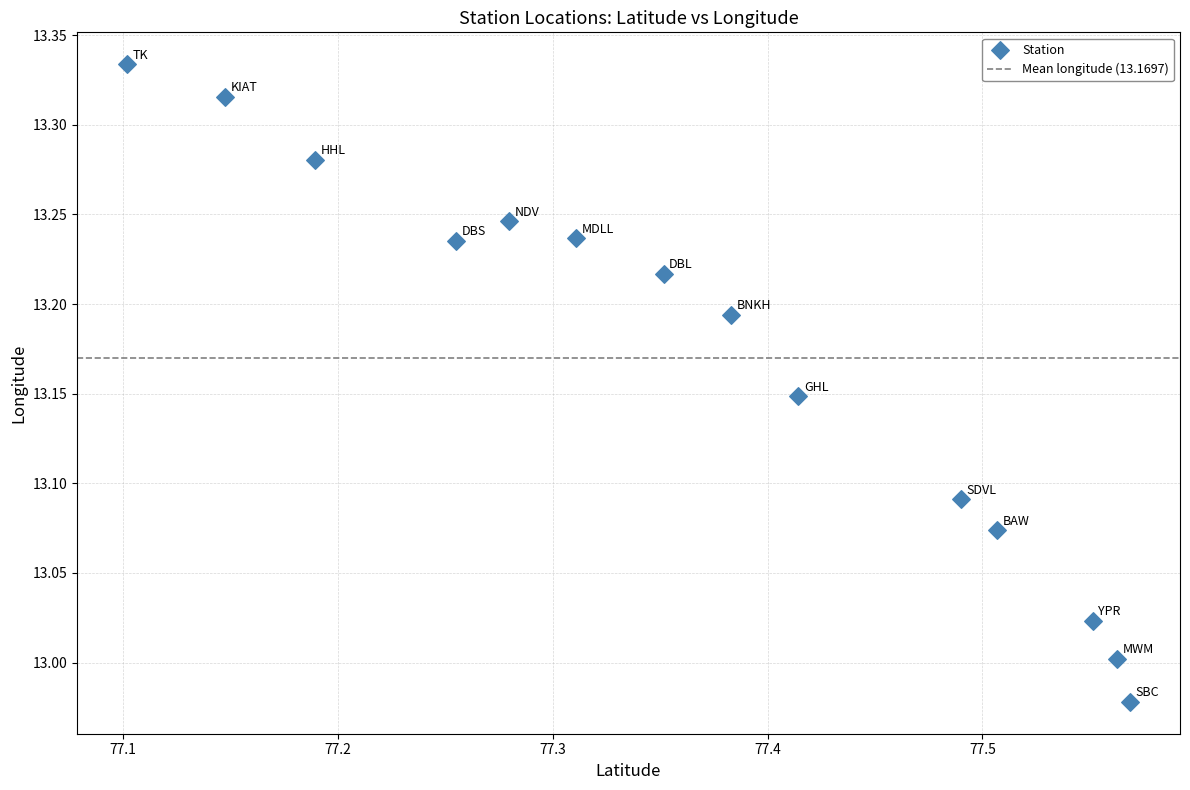

What is the range of X values (max minus min)?

0.5